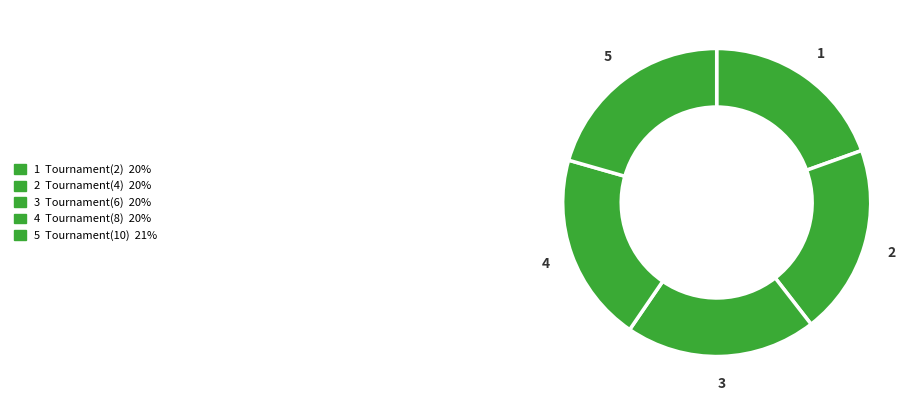

What is the largest slice in the pie chart?

Tournament(10)